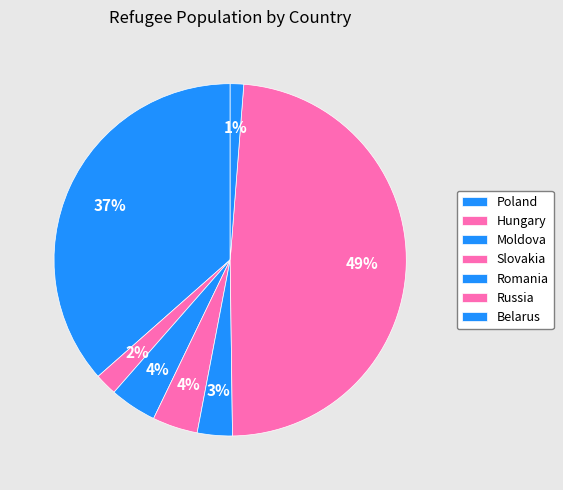

Rank the categories by value from lowest to highest.

Belarus, Hungary, Romania, Slovakia, Moldova, Poland, Russia